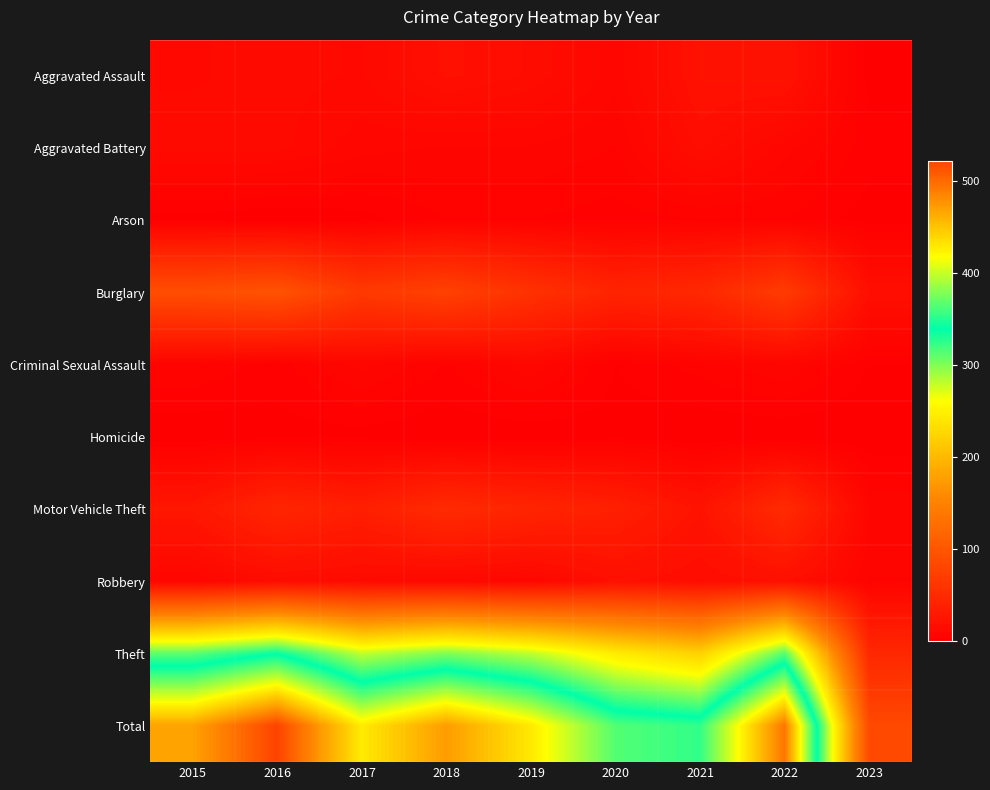

How many data points does each series have?

9